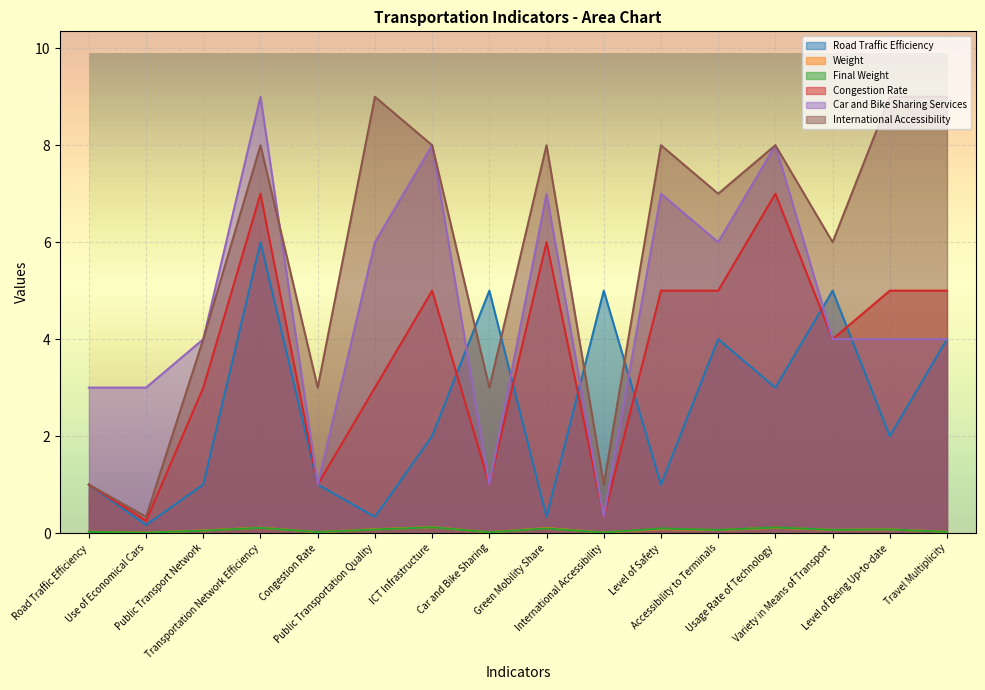

At which category does Final Weight reach its first local peak?

Transportation Network Efficiency